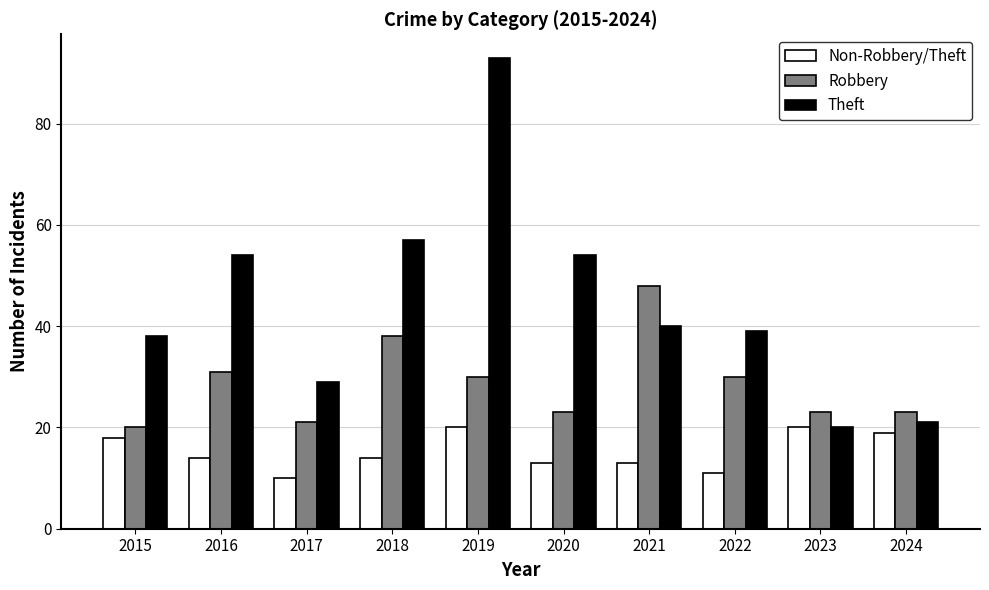

Is the value of Non-Robbery/Theft at 2016 greater than the value of Theft at 2019?

No